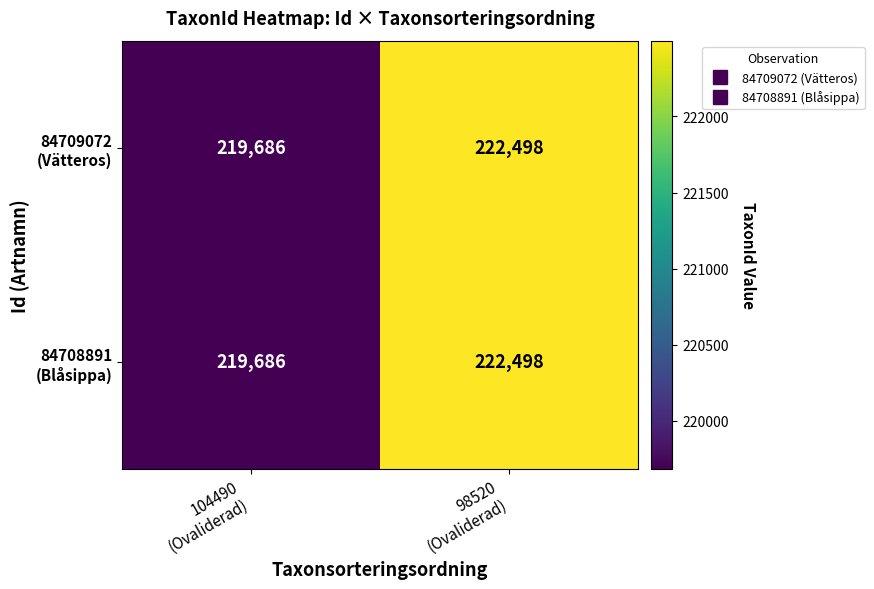

What is the minimum value shown in the chart?

219686